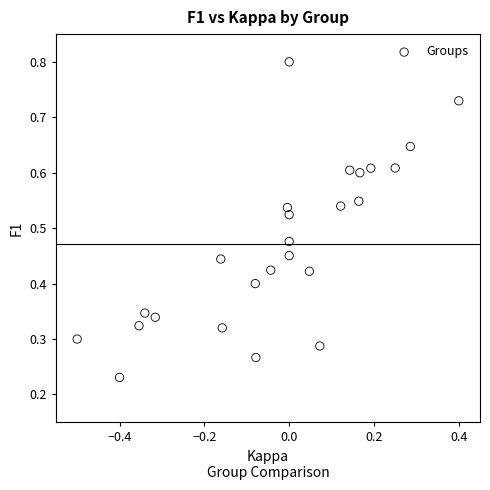

What is the range of X values (max minus min)?

0.9